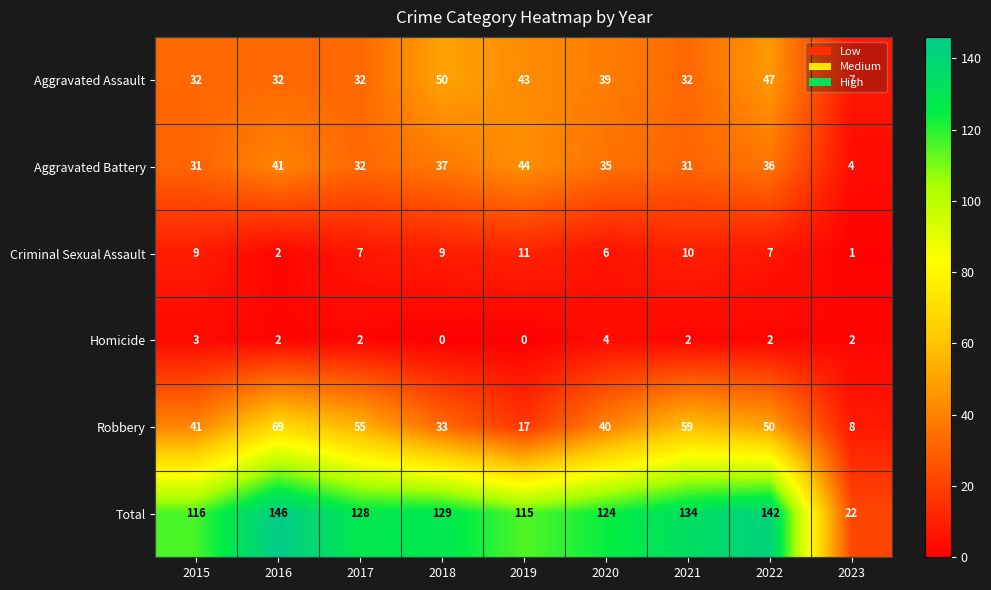

How many series are shown in this chart?

6